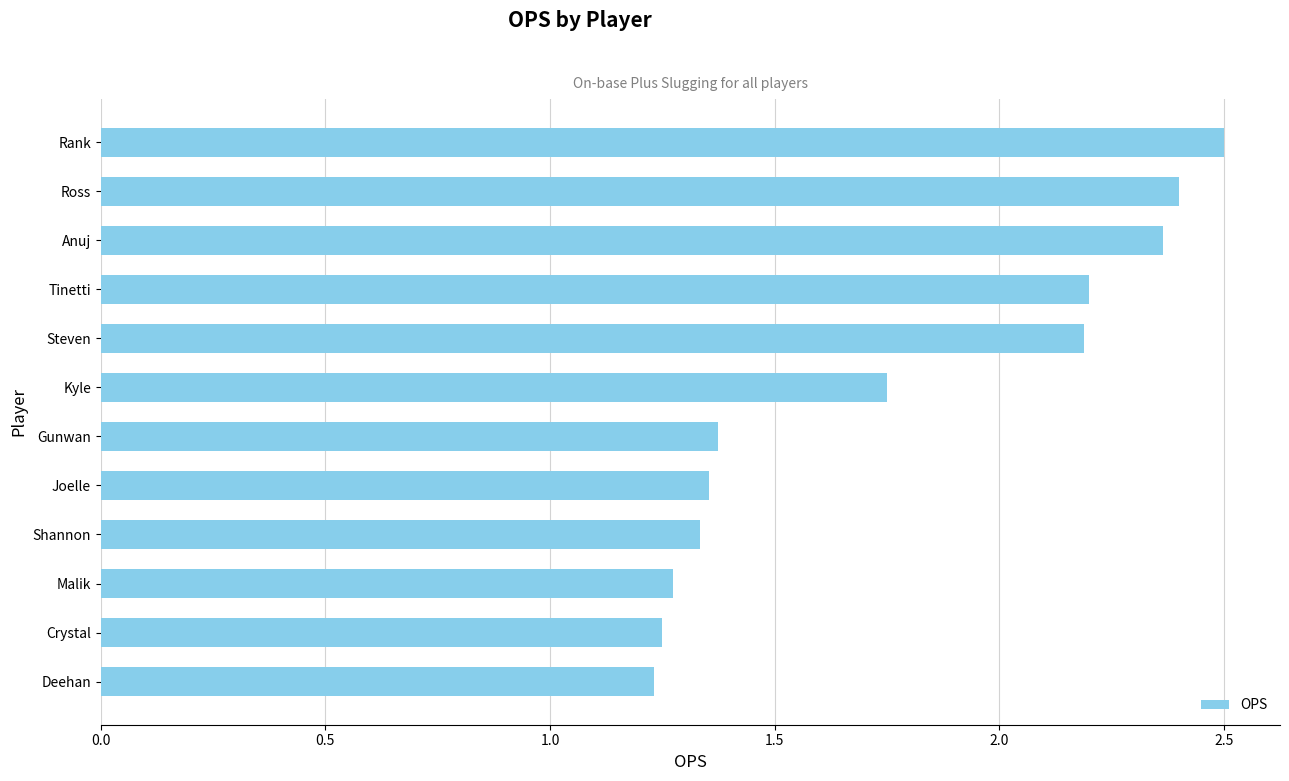

What is the change in value from Deehan to Ross?

+1.2